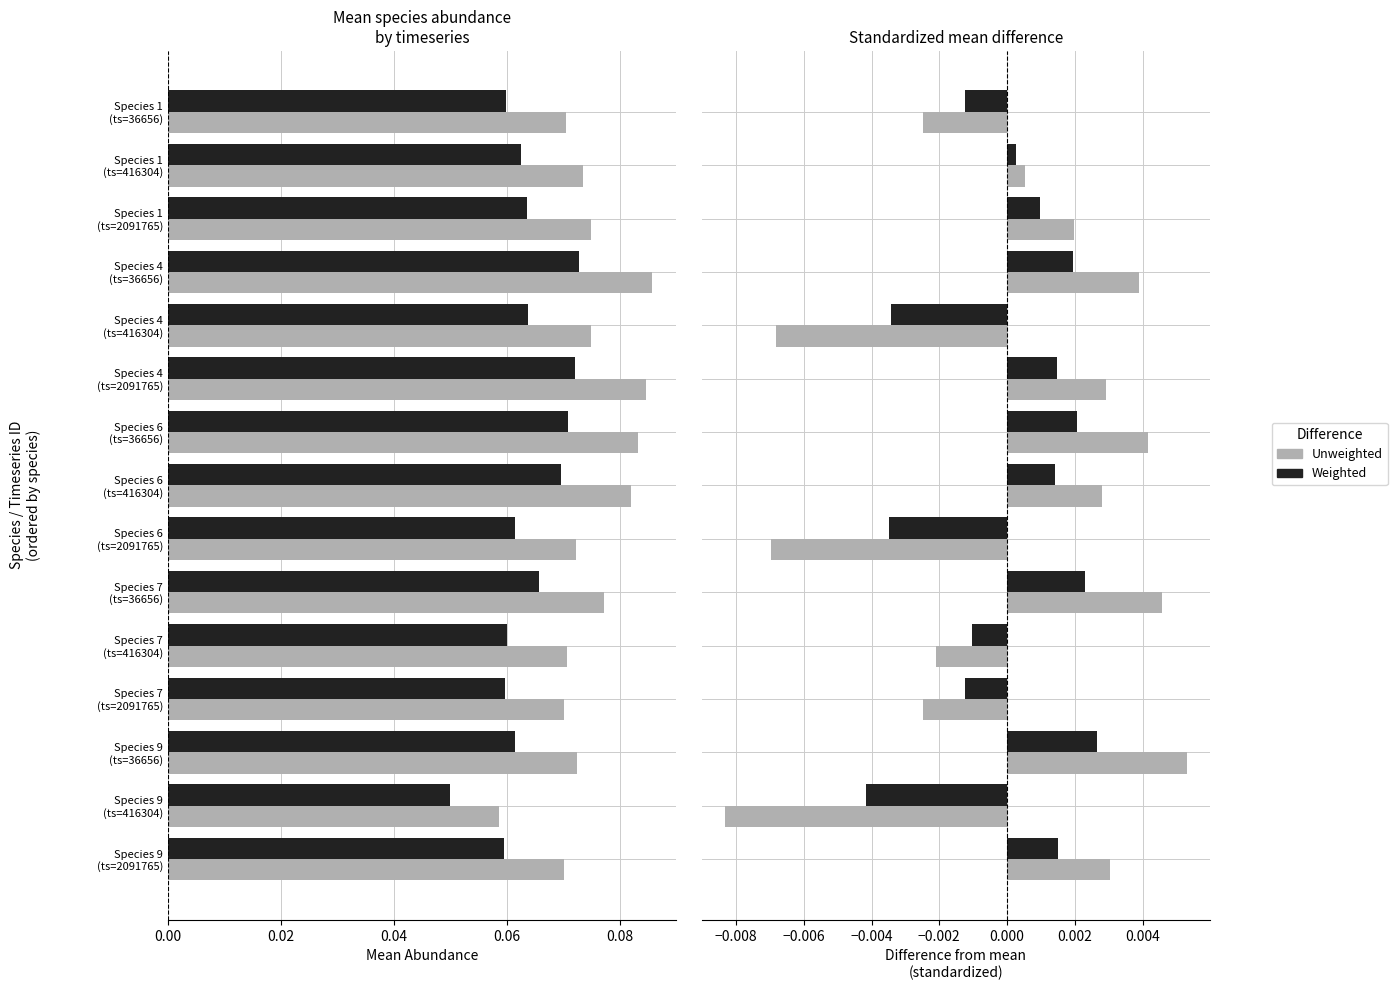

Which has a higher value, Species 1 (ts=416304) or Species 1 (ts=36656)?

Species 1 (ts=416304)